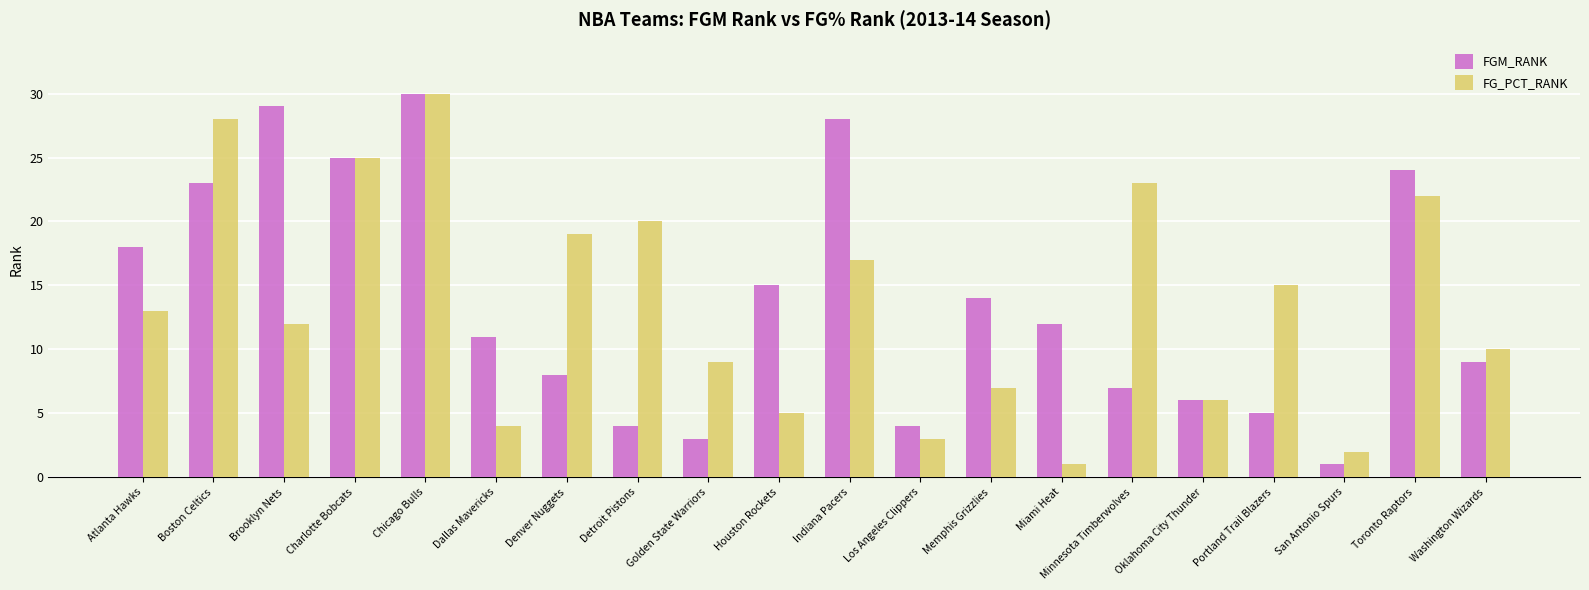

What is the value of the FG_PCT_RANK bar at the 10th from the left?

5